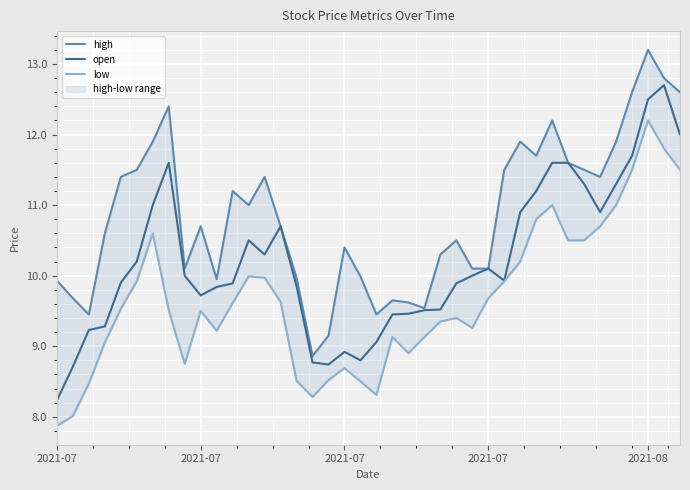

Reading right to left, what are all the values shown in this chart?

high: 12.6	12.8	13.2	12.6	11.9	11.4	11.5	11.6	12.2	11.7	11.9	11.5	10.1	10.1	10.5	10.3	9.5	9.6	9.7	9.4	10.0	10.4	9.2	8.9	10.0	10.7	11.4	11.0	11.2	9.9	10.7	10.1	12.4	11.9	11.5	11.4	10.6	9.4	9.7	9.9
open: 12.0	12.7	12.5	11.7	11.3	10.9	11.3	11.6	11.6	11.2	10.9	9.9	10.1	10.0	9.9	9.5	9.5	9.5	9.4	9.1	8.8	8.9	8.7	8.8	9.8	10.7	10.3	10.5	9.9	9.8	9.7	10.0	11.6	11.0	10.2	9.9	9.3	9.2	8.7	8.2
low: 11.5	11.8	12.2	11.5	11.0	10.7	10.5	10.5	11.0	10.8	10.2	9.9	9.7	9.3	9.4	9.3	9.1	8.9	9.1	8.3	8.5	8.7	8.5	8.3	8.5	9.6	10.0	10.0	9.6	9.2	9.5	8.8	9.5	10.6	9.9	9.5	9.1	8.5	8.0	7.9